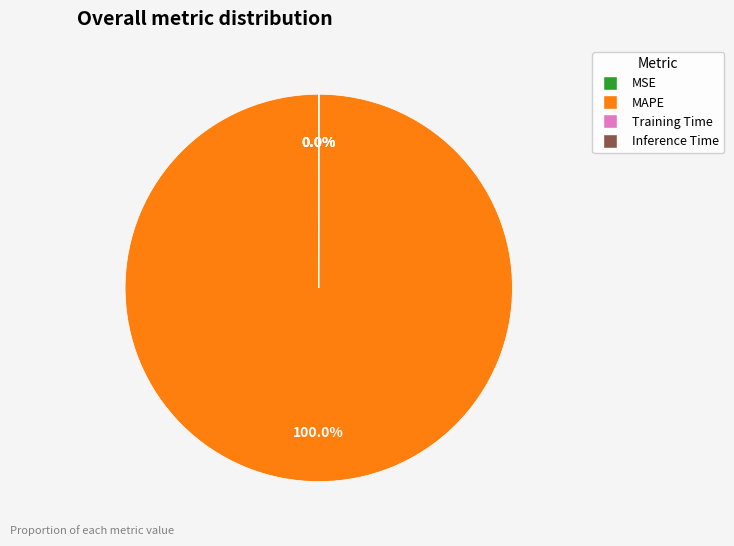

Which category has the biggest portion of the pie?

MAPE